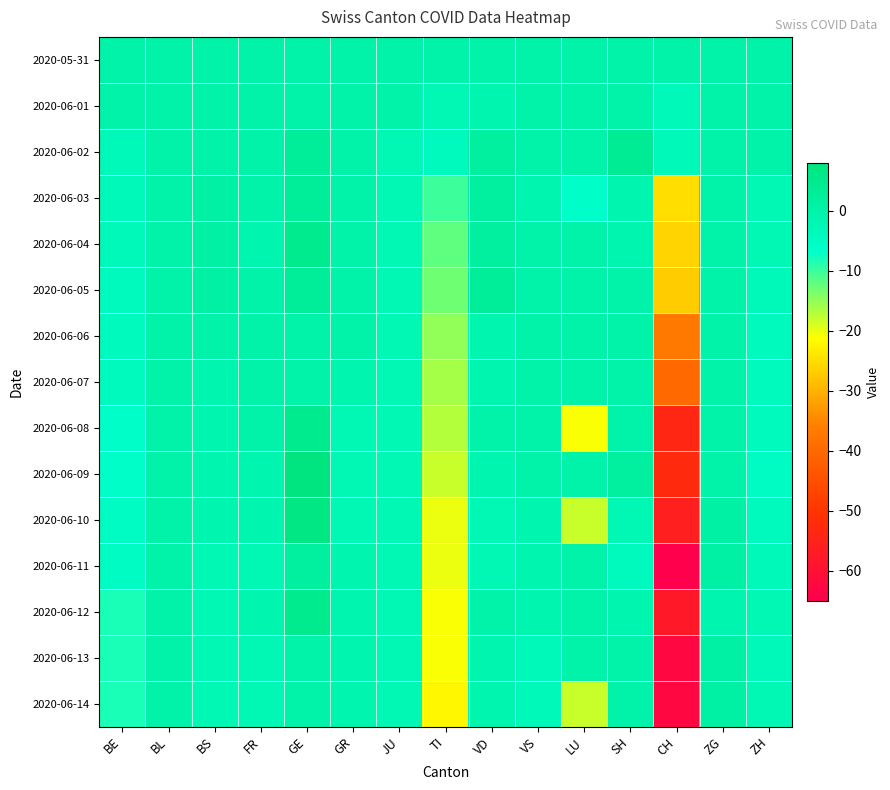

What is the minimum value shown in the chart?

-65